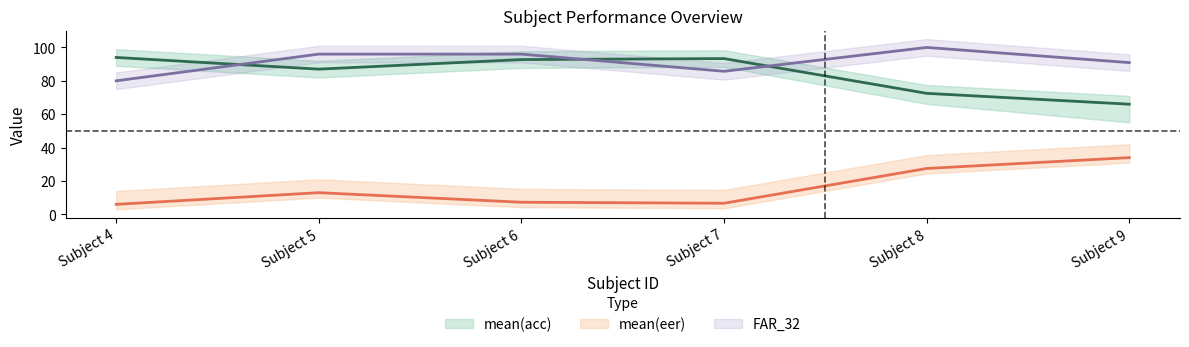

What is the maximum value shown in the chart?

100.0